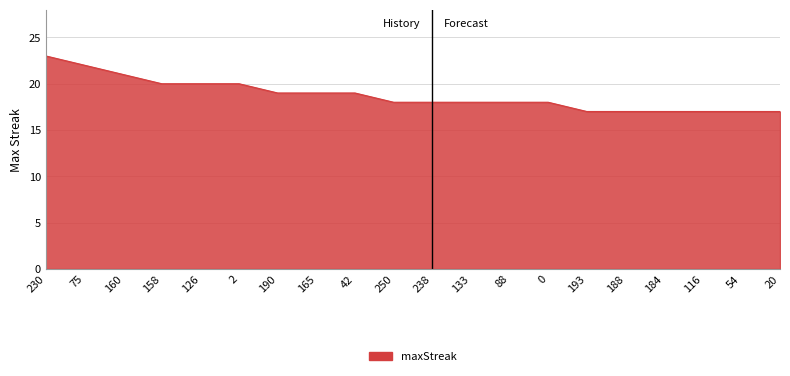

Reading left to right, extract all data points from this chart.

230=23	75=22	160=21	158=20	126=20	2=20	190=19	165=19	42=19	250=18	238=18	133=18	88=18	0=18	193=17	188=17	184=17	116=17	54=17	20=17